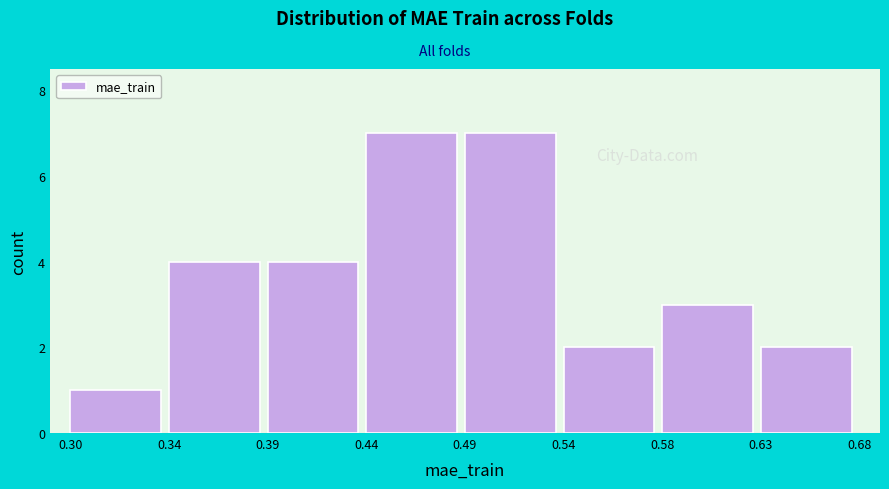

Reading left to right, extract all data points from this chart.

0.30=1	0.34=4	0.39=4	0.44=7	0.49=7	0.54=2	0.58=3	0.63=2